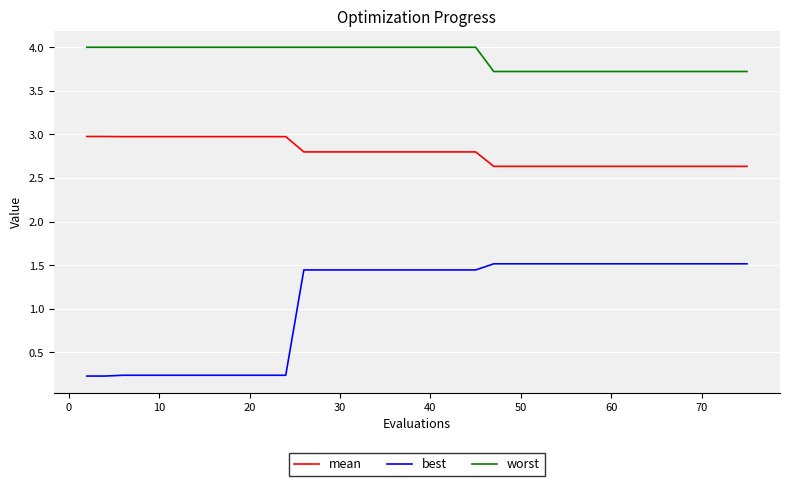

Which series has the widest spread of values?

best